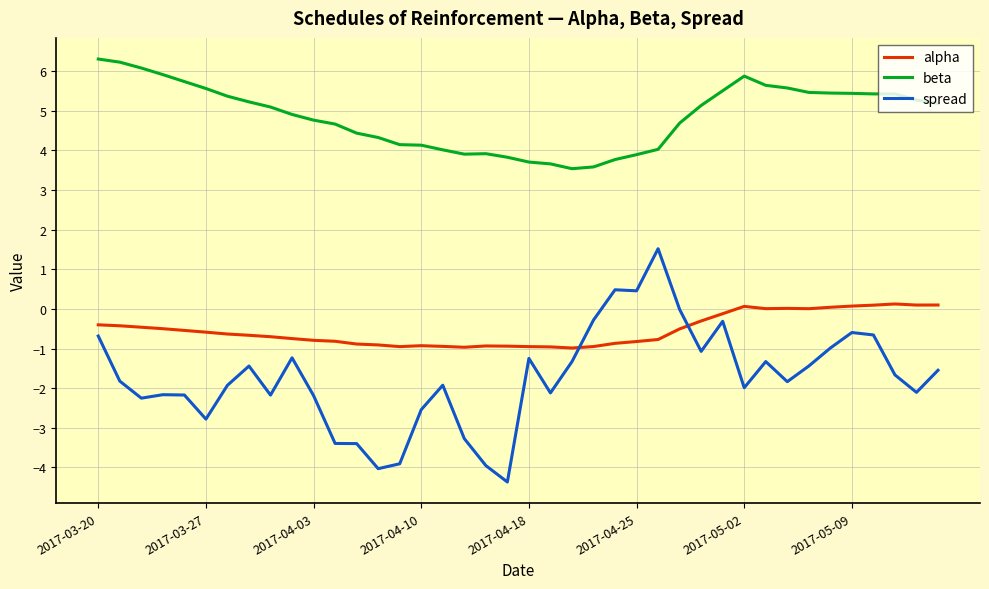

What is the difference between the maximum and minimum values in the alpha series?

1.1